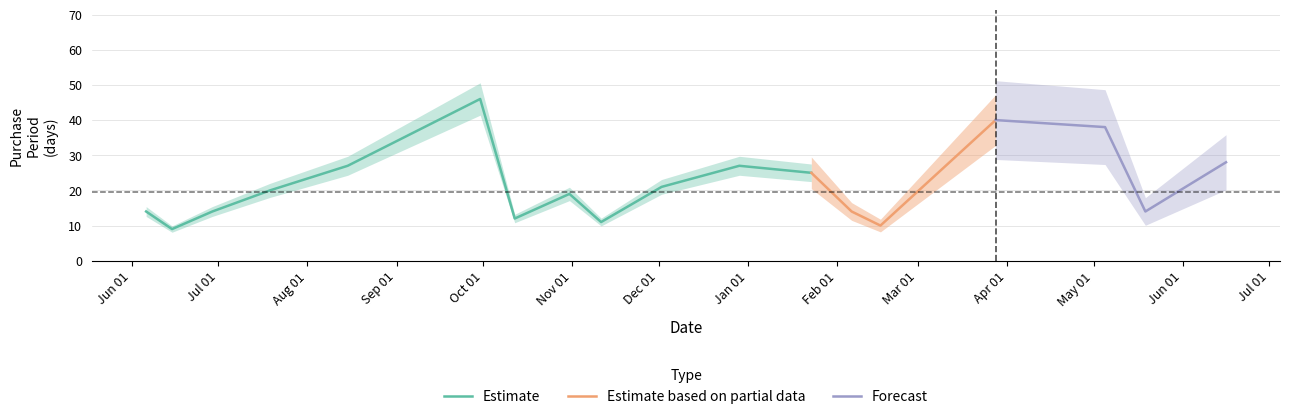

Where is the first local maximum?

2016-09-30